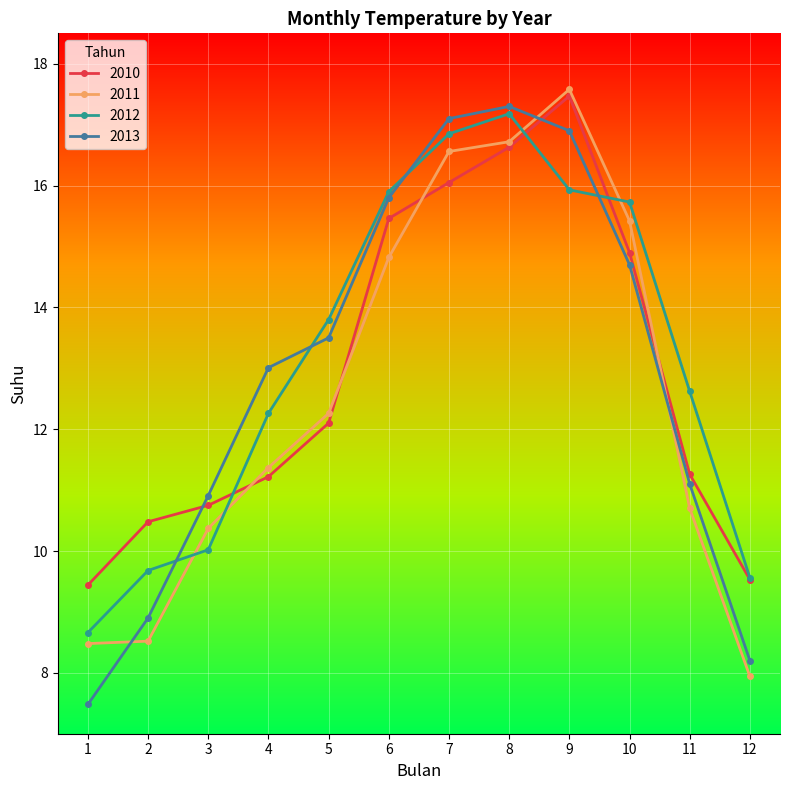

What is the approximate value of 2012 at 2?

9.7